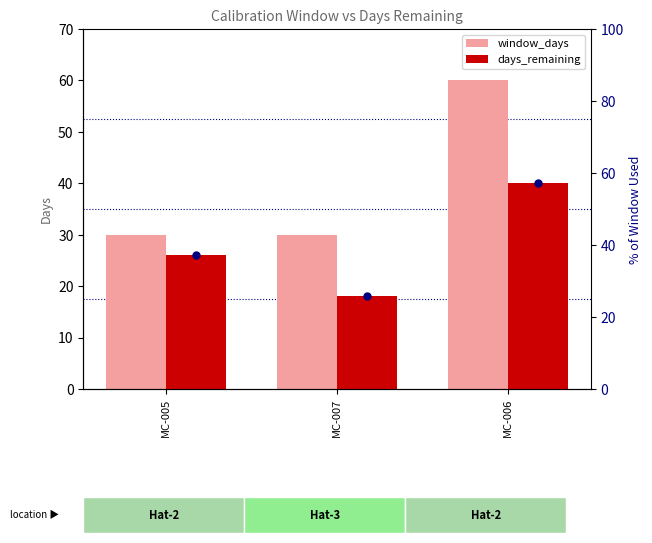

Which series has the largest total across all categories?

window_days